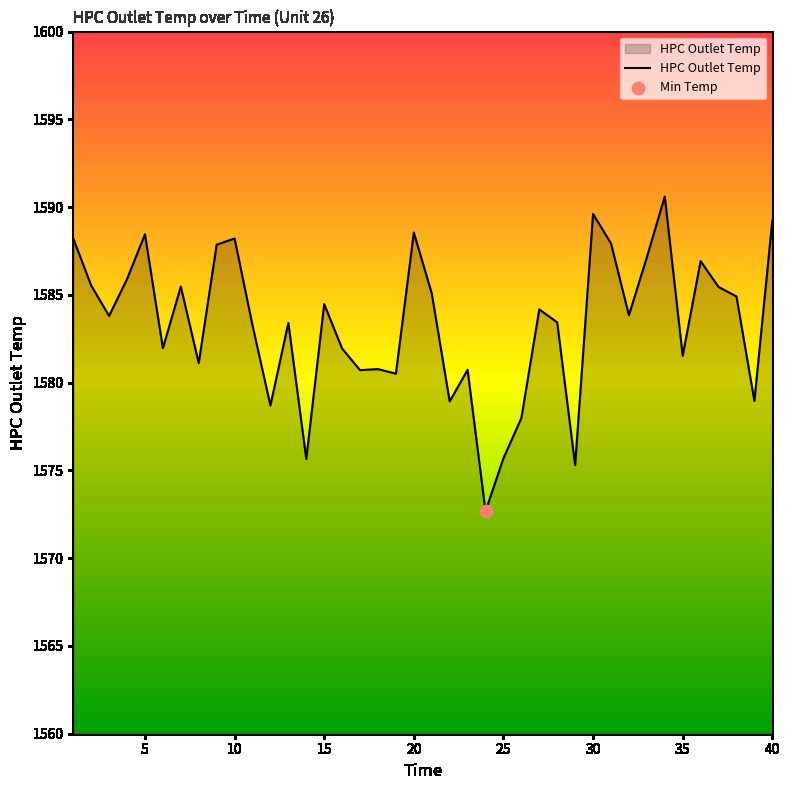

What is the difference between the maximum and minimum values?

17.9